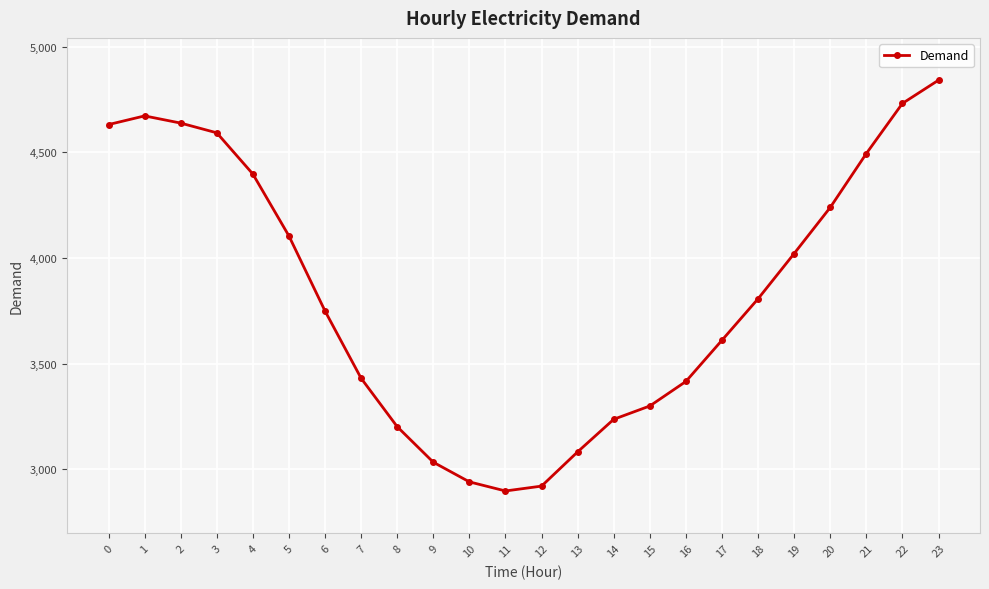

What is the difference between the values at 3 and 1?

80